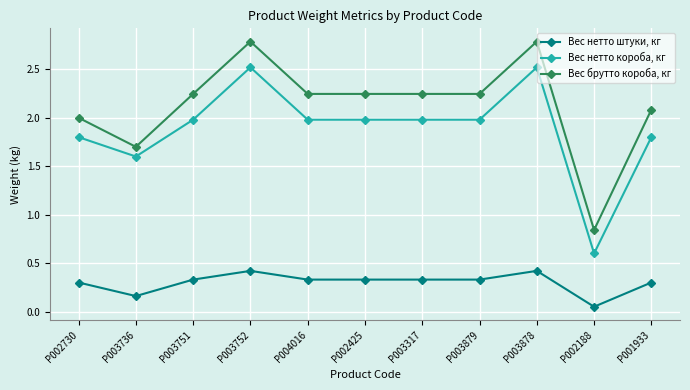

Is it true that Вес брутто короба, кг equals 2.5 at P003736?

False